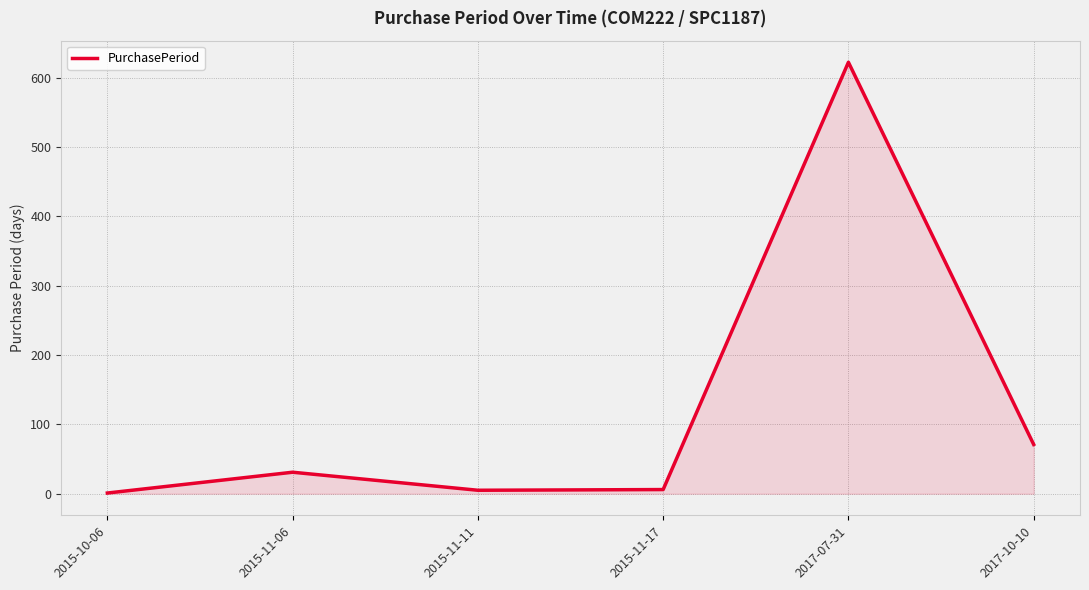

What is the change in value from 2015-11-06 to 2017-10-10?

+40